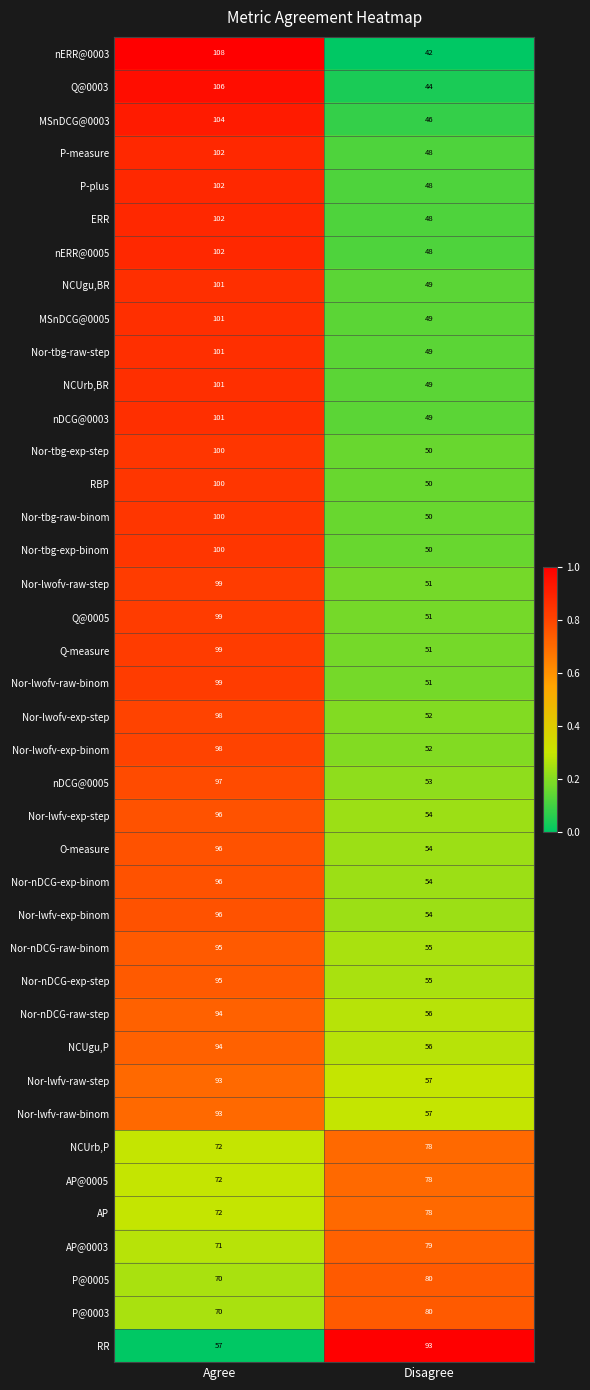

The Nor-nDCG-exp-binom series shows 54 at Disagree. True or false?

True